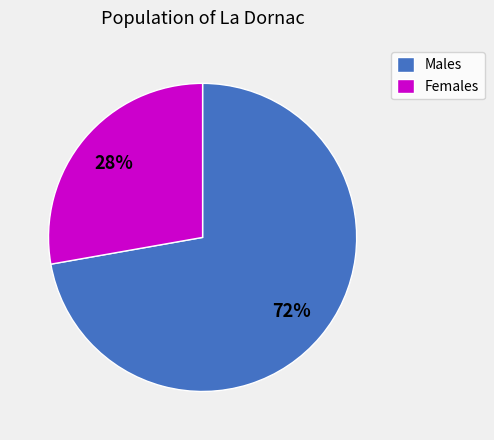

Do Males and Females together represent more than half of the pie?

Yes